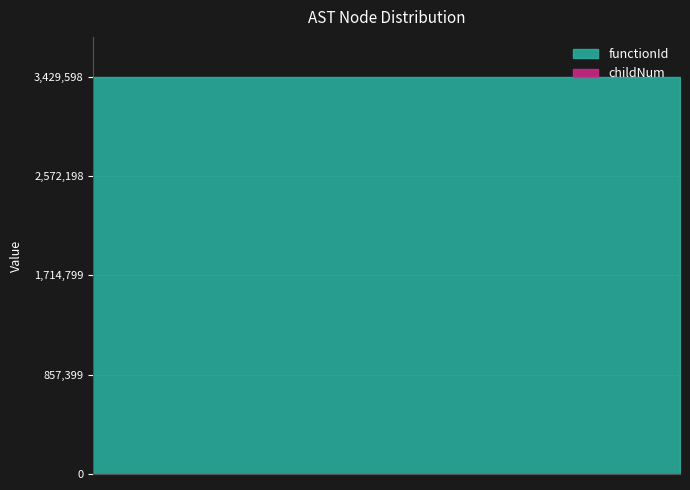

True or false: functionId and childNum intersect in this chart.

False